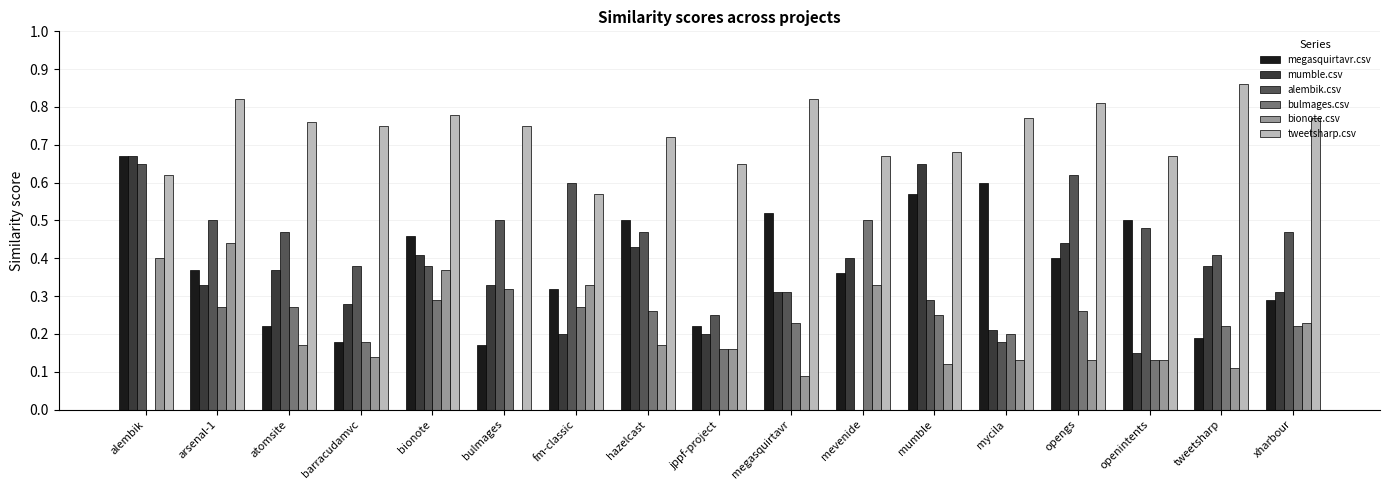

Which series changed the most between alembik and atomsite?

megasquirtavr.csv